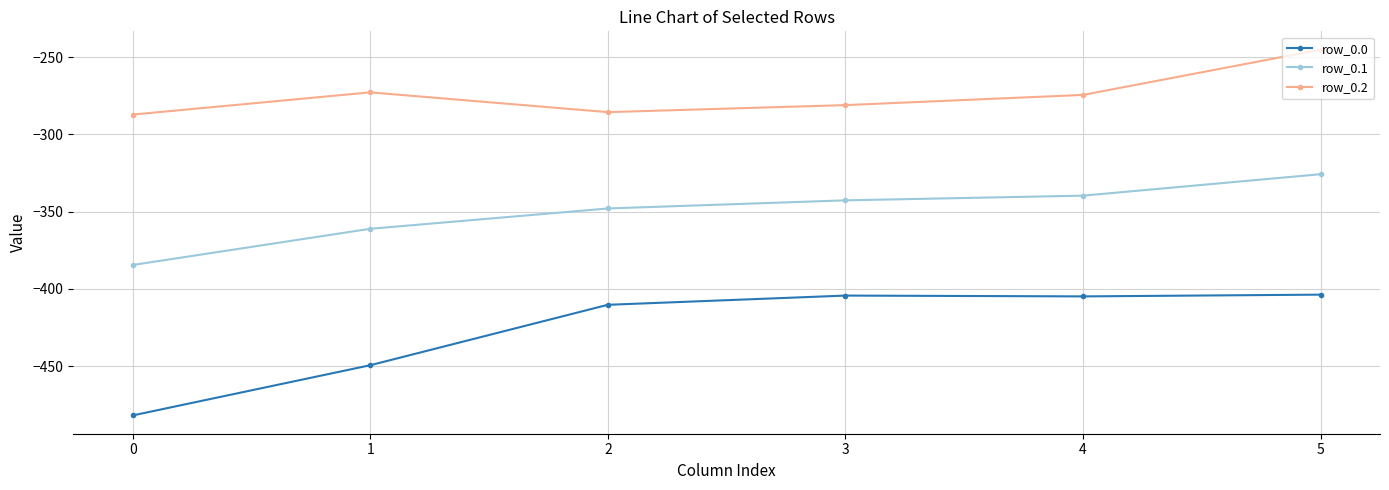

What are all the series names shown in the legend?

row_0.0, row_0.1, row_0.2